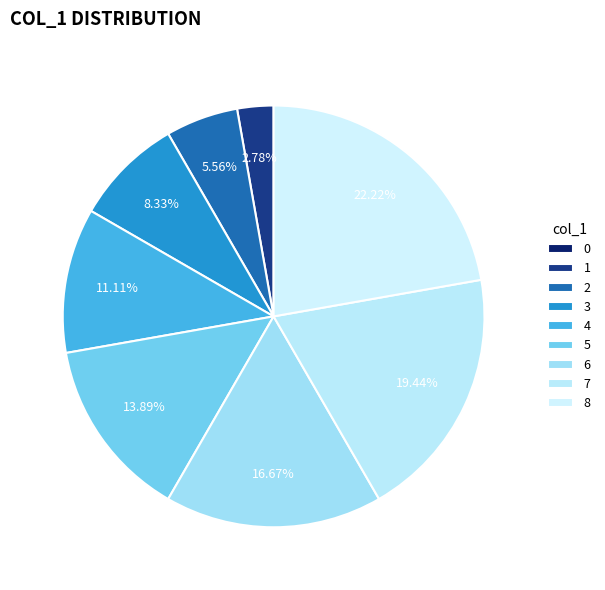

The 0 slice represents 11% of the pie. True or false?

False